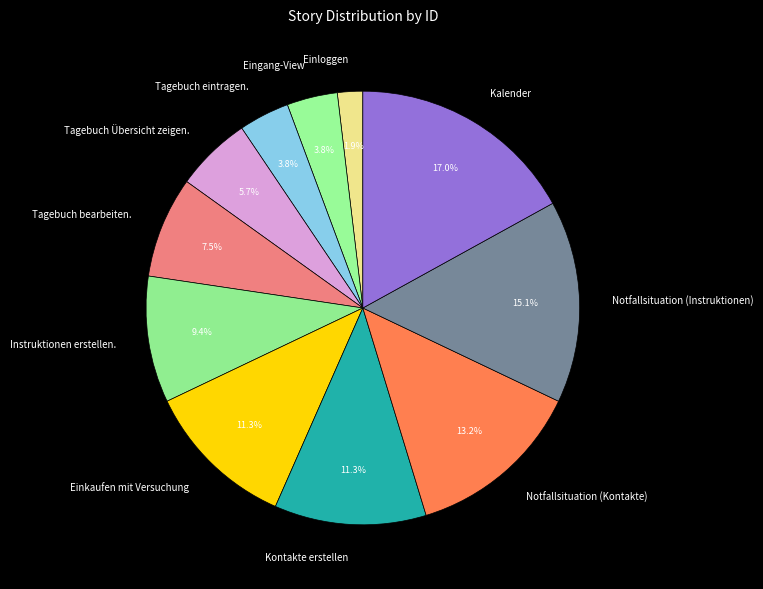

Approximately how many times larger is the value at Einkaufen mit Versuchung compared to Tagebuch eintragen.?

3.0